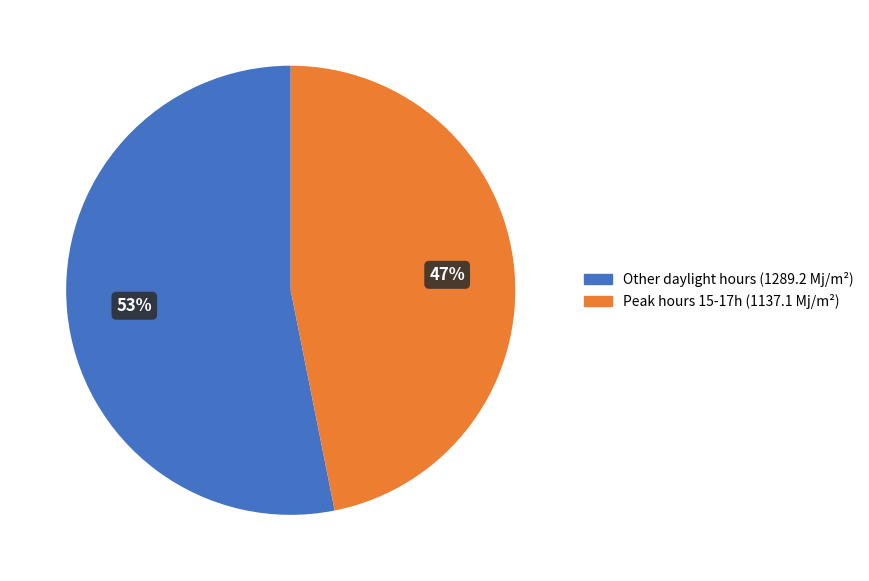

How many segments does this pie chart have?

2